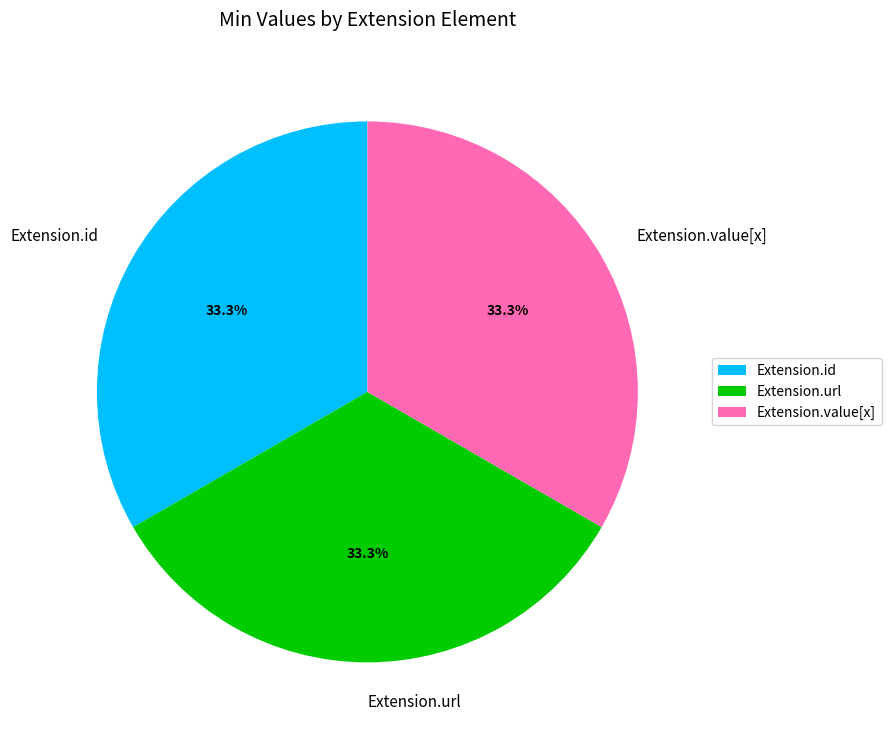

How many segments does this pie chart have?

3